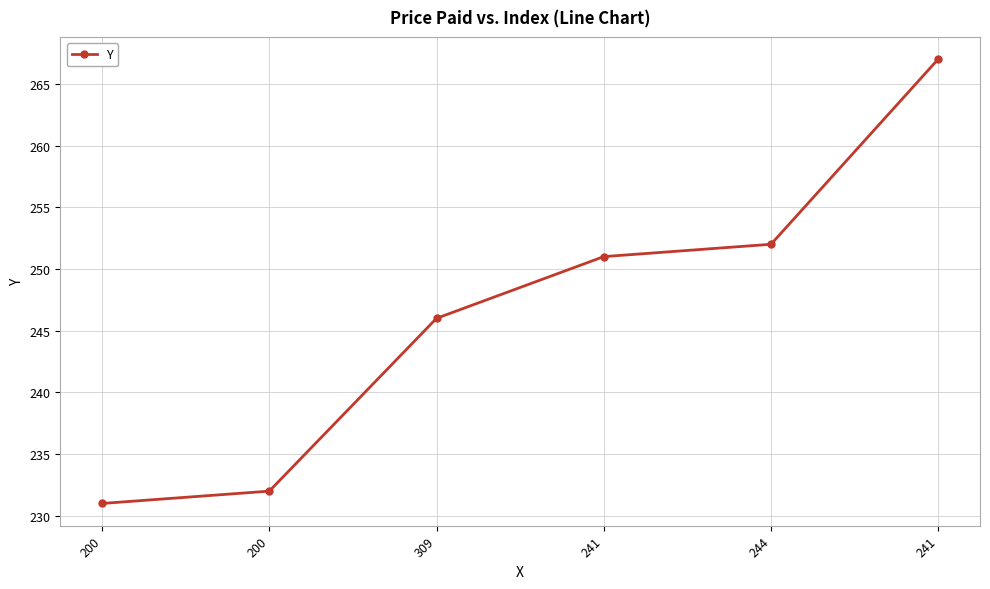

How many series are shown in this chart?

1